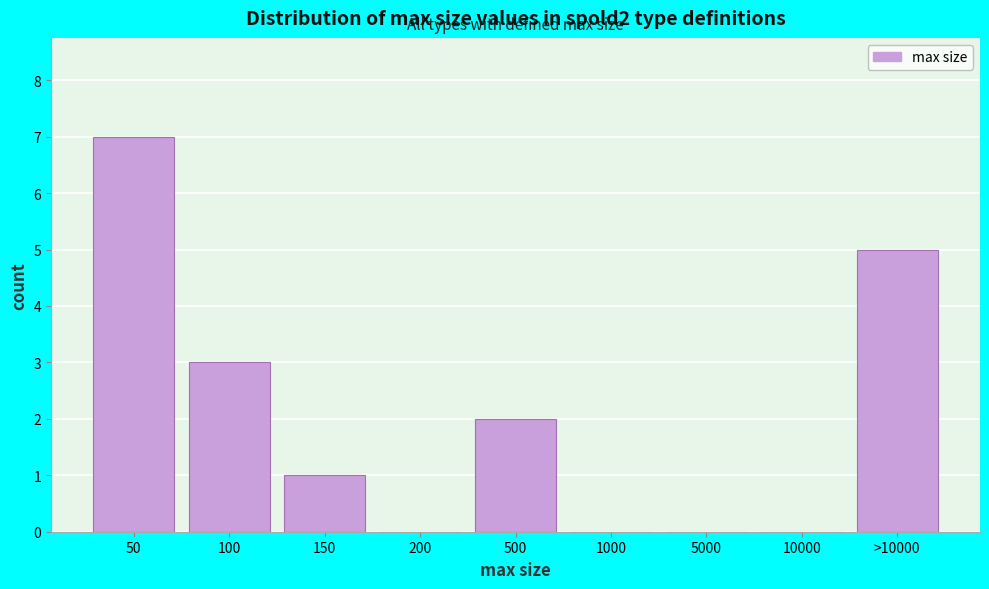

Reading right to left, list all the values displayed in this chart.

>10000=5	10000=0	5000=0	1000=0	500=2	200=0	150=1	100=3	50=7